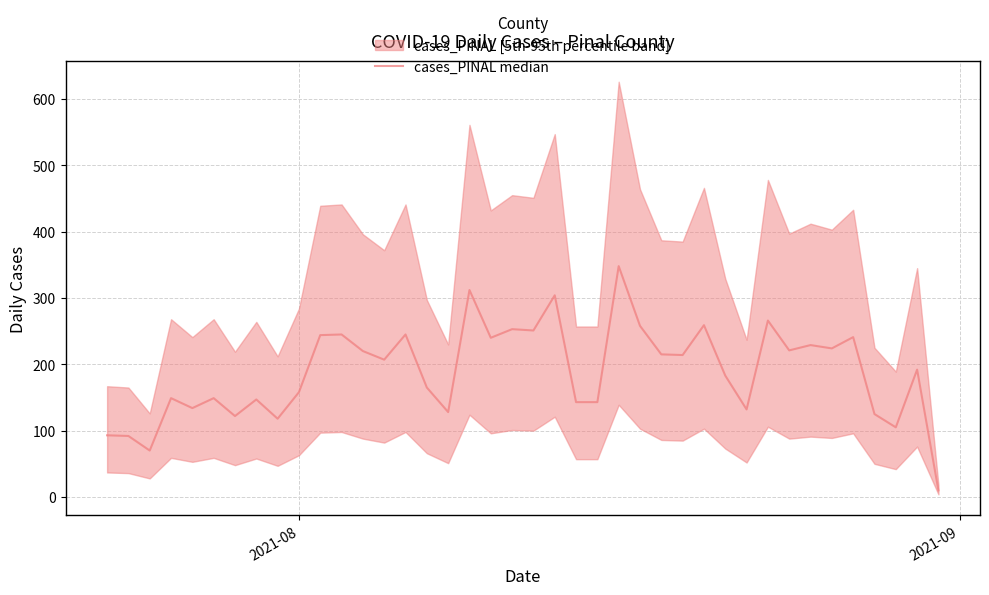

How many values exceed 207?

19